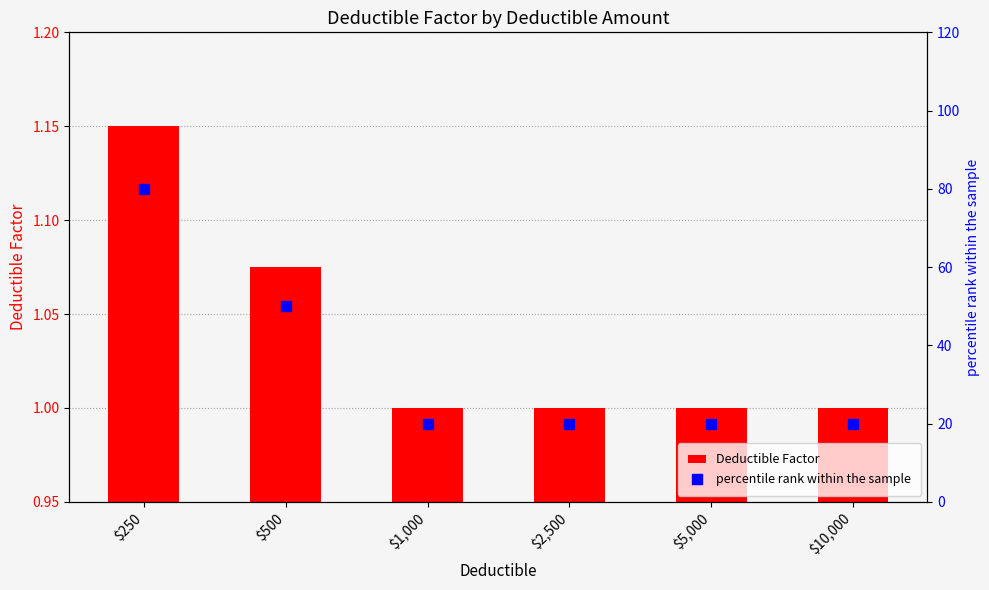

At which category is the sum across all series the highest?

$250